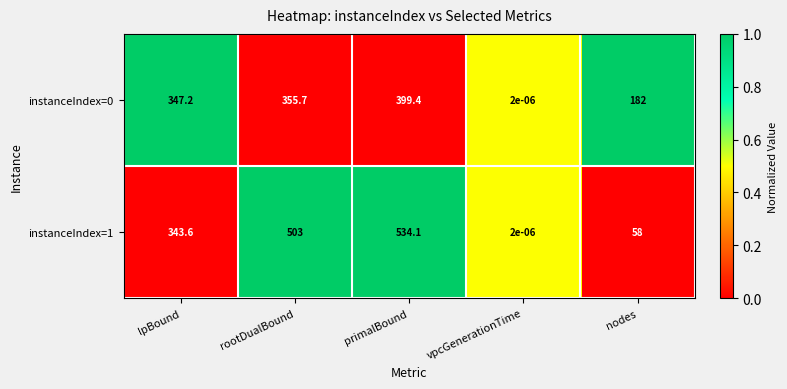

Which label corresponds to the largest value in the chart?

primalBound